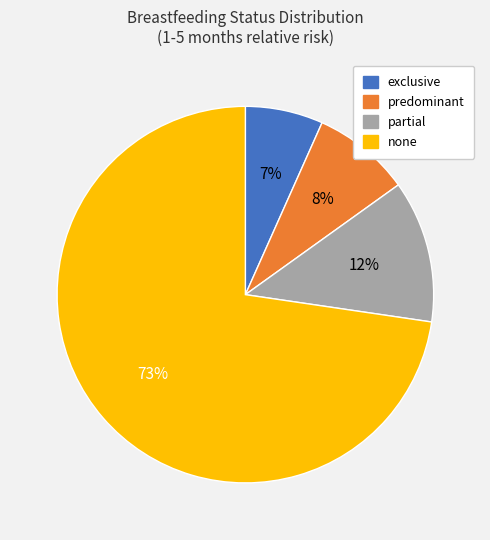

Does any single category account for the majority?

Yes